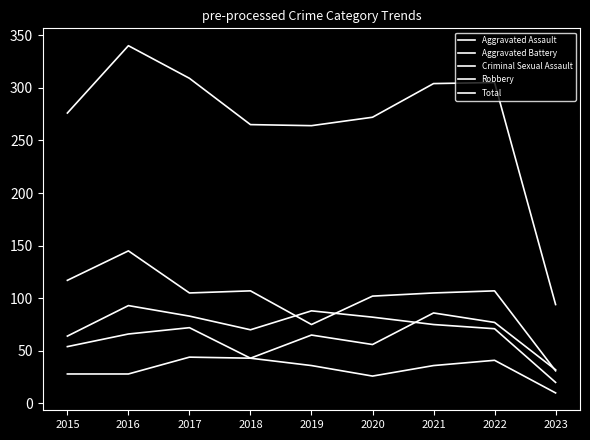

Is the value of Aggravated Battery at 2023 greater than the value of Criminal Sexual Assault at 2020?

No